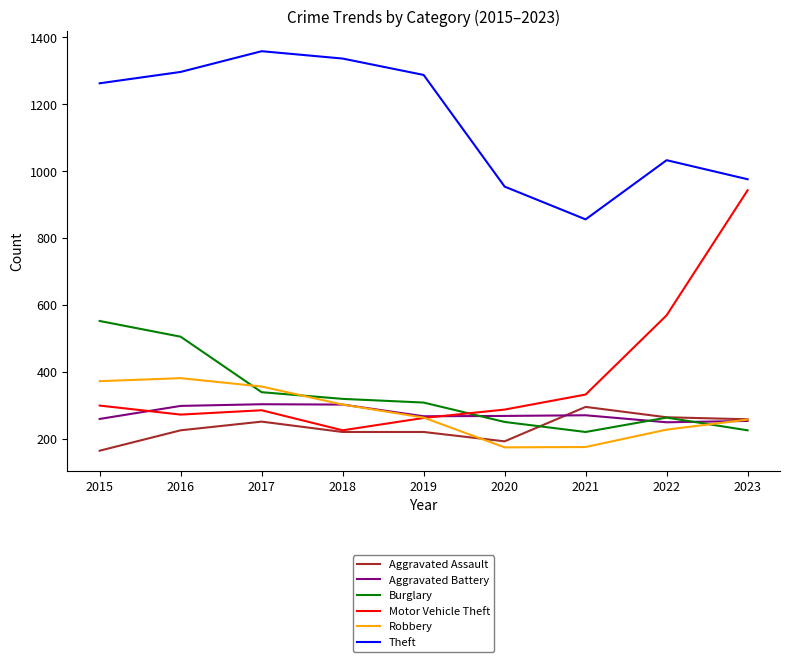

Where is Theft nearest to the value 1107?

2022